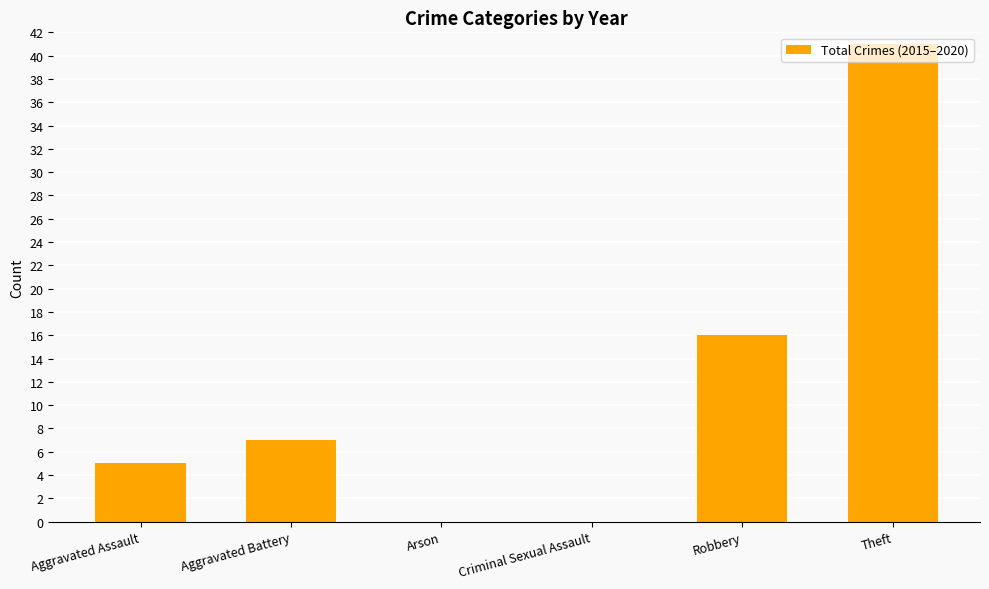

What is the average value?

12